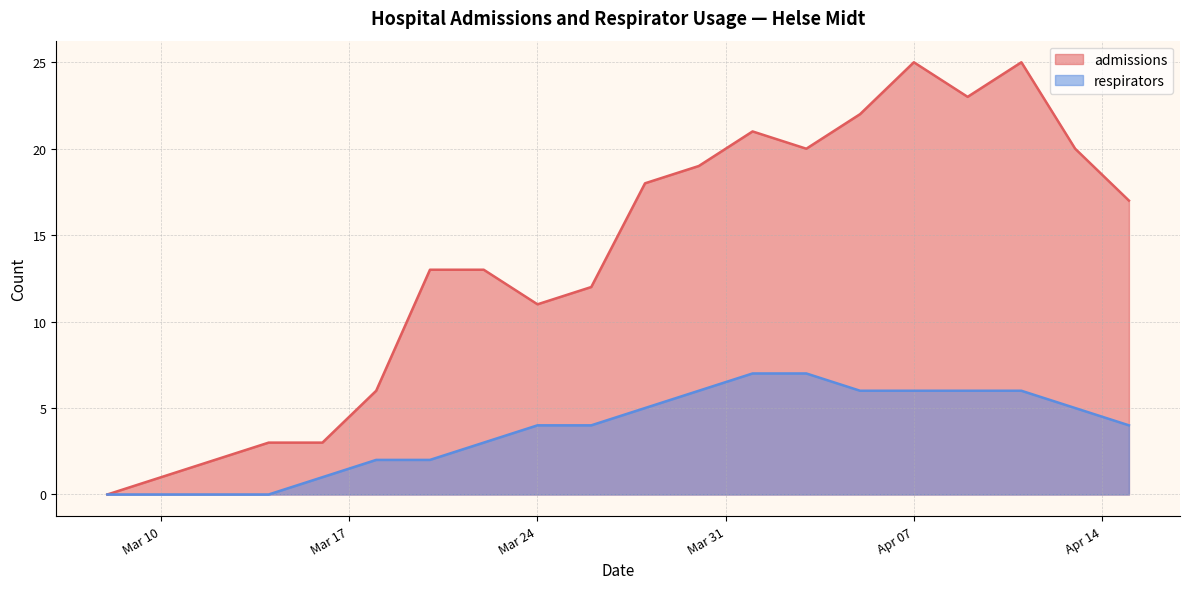

Rank the series at 2020-04-01 from highest to lowest value.

admissions, respirators